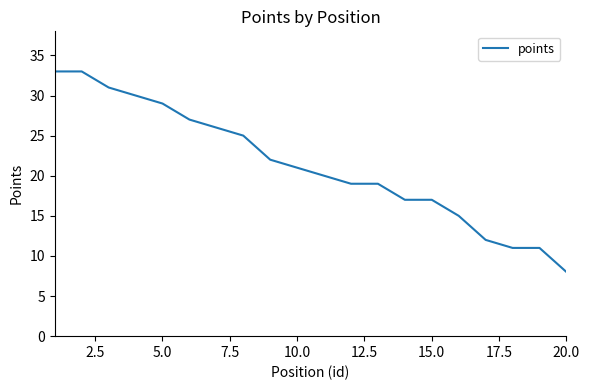

How many lines are shown in the chart?

1